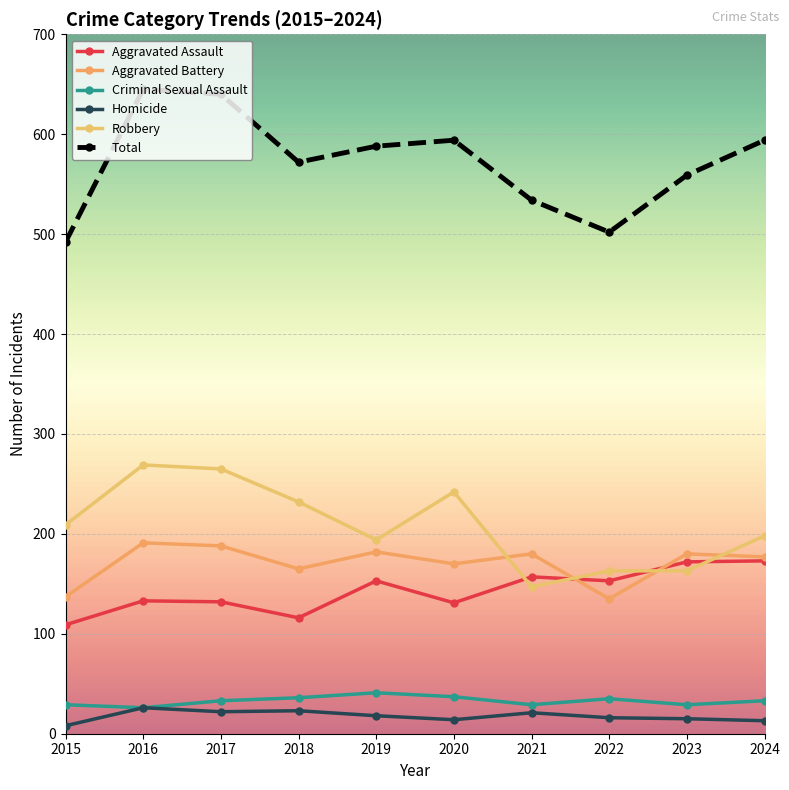

Rank the series at 2017 from highest to lowest value.

Total, Robbery, Aggravated Battery, Aggravated Assault, Criminal Sexual Assault, Homicide